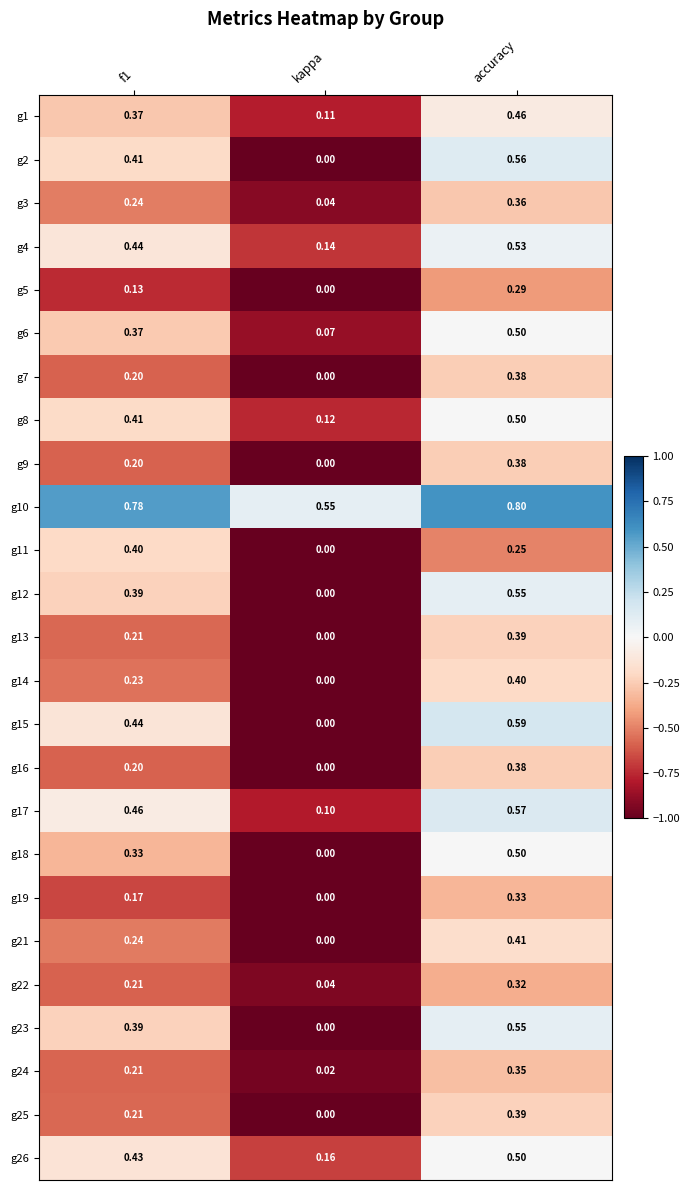

At which label is g2 closest to 0?

kappa